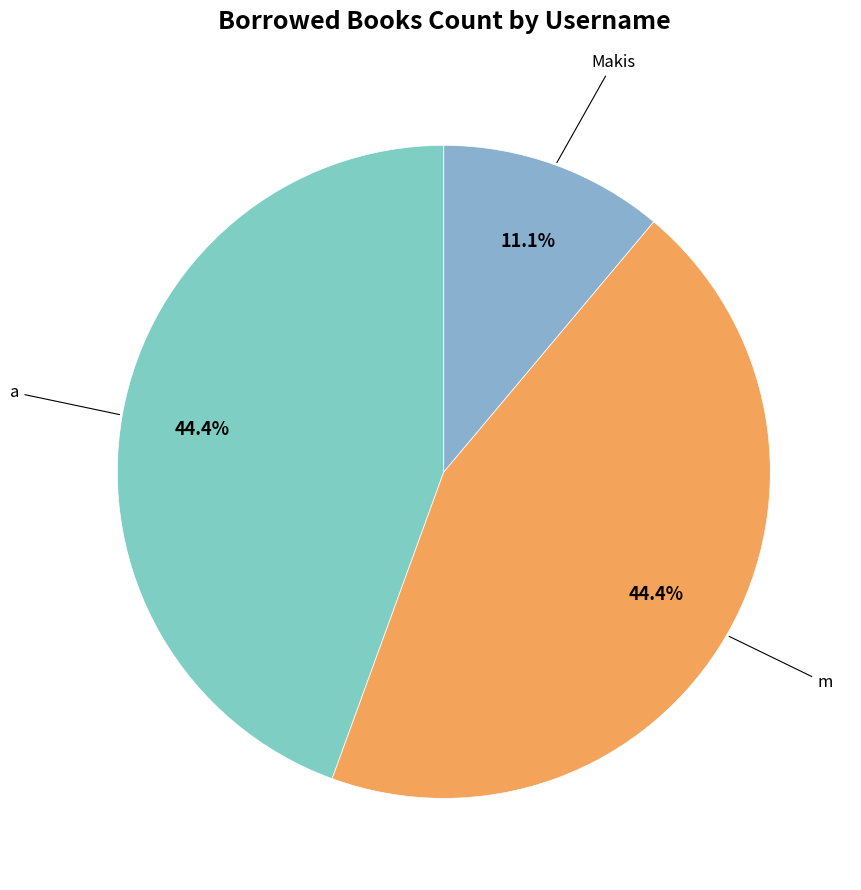

How many slices are in this pie chart?

3